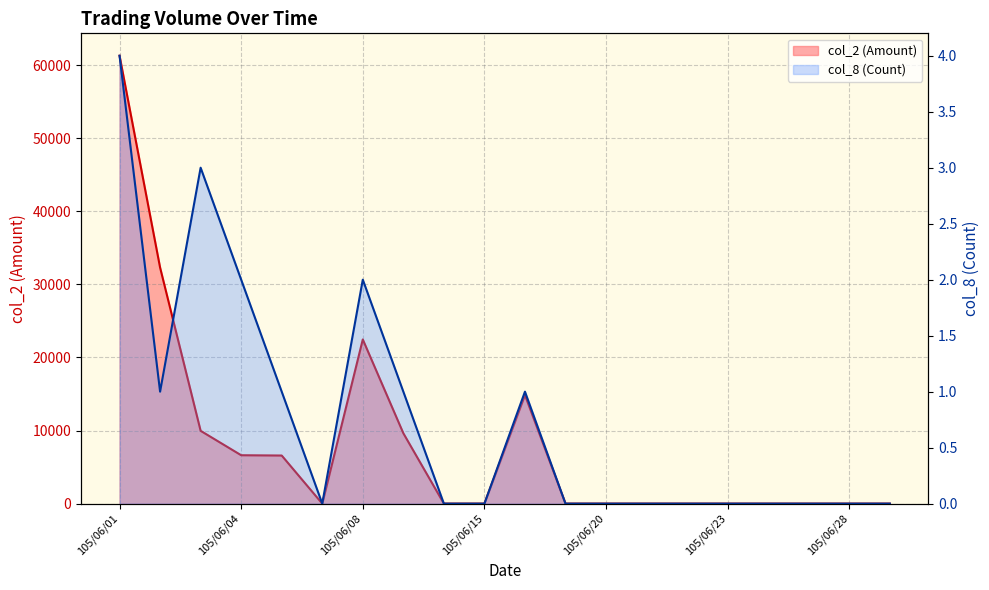

True or false: col_2 and col_8 cross at least once.

False